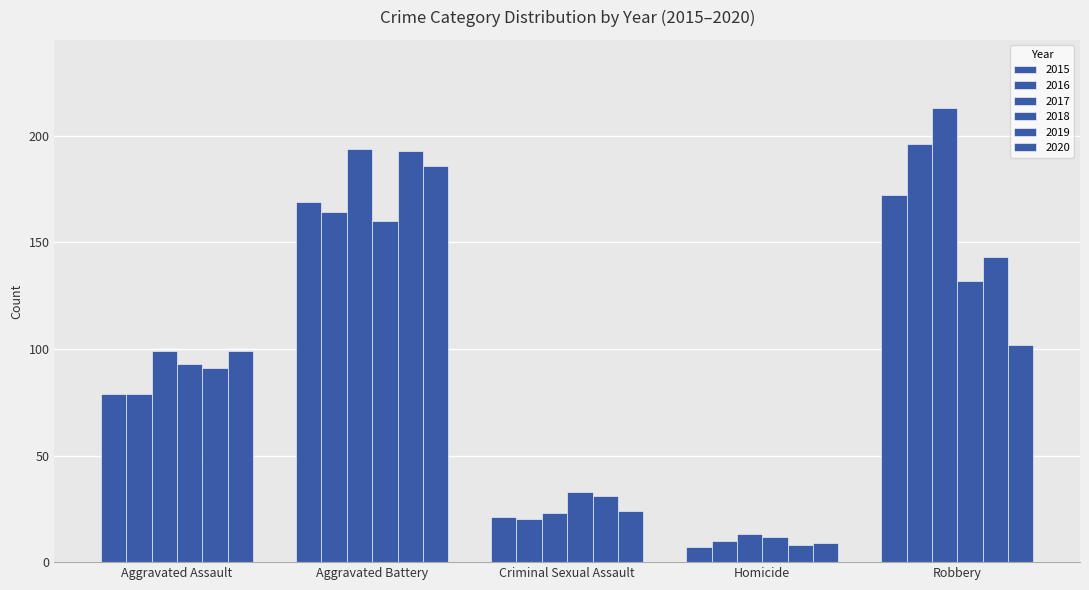

How many data points does each series have?

5